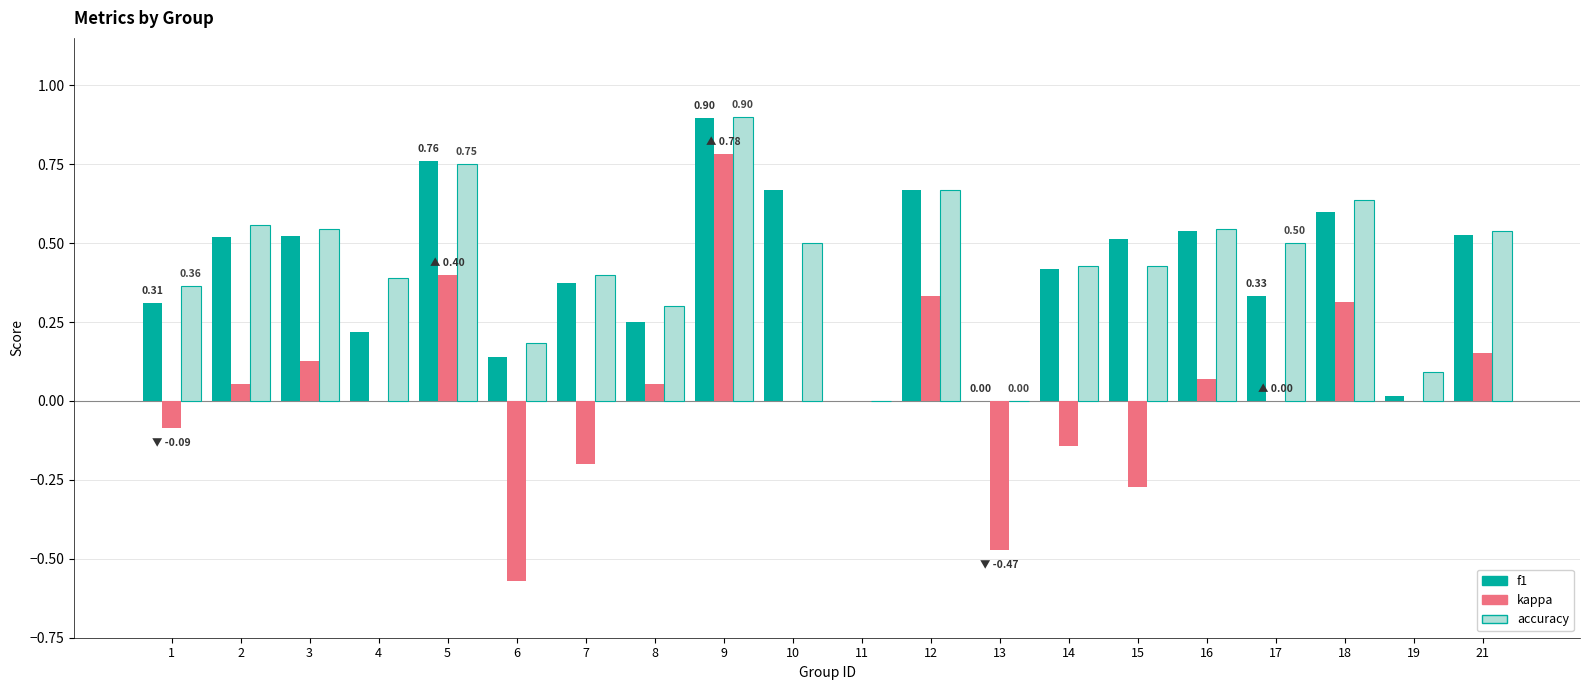

How many distinct data groups are displayed?

3